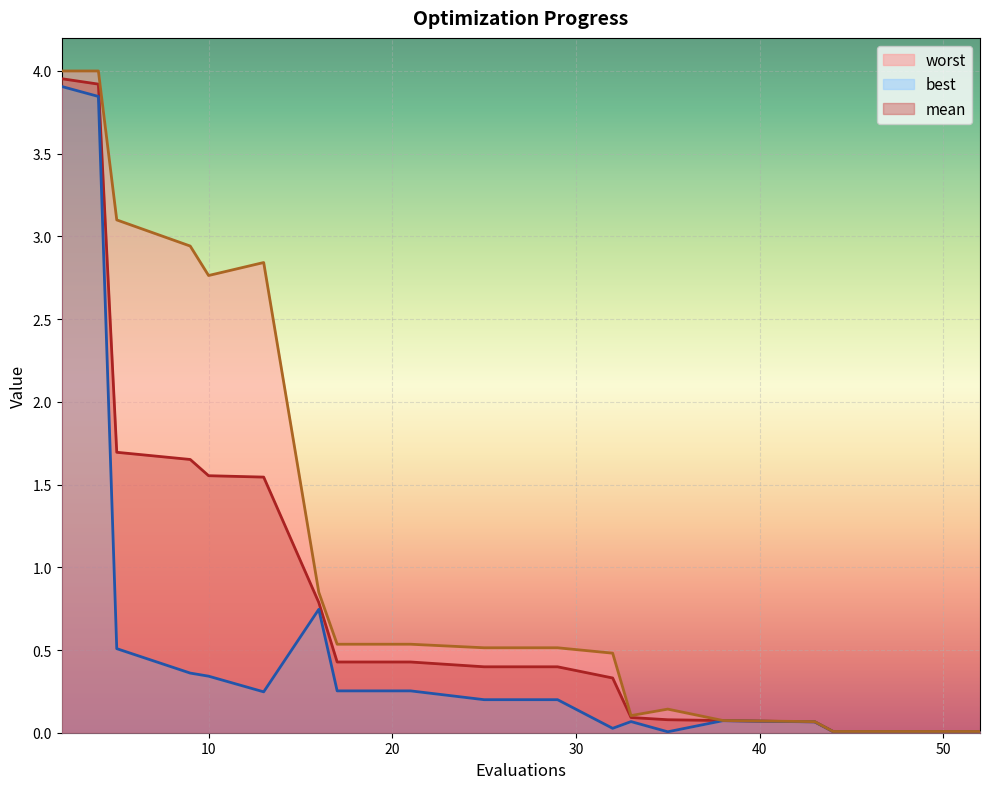

How many lines are shown in the chart?

3